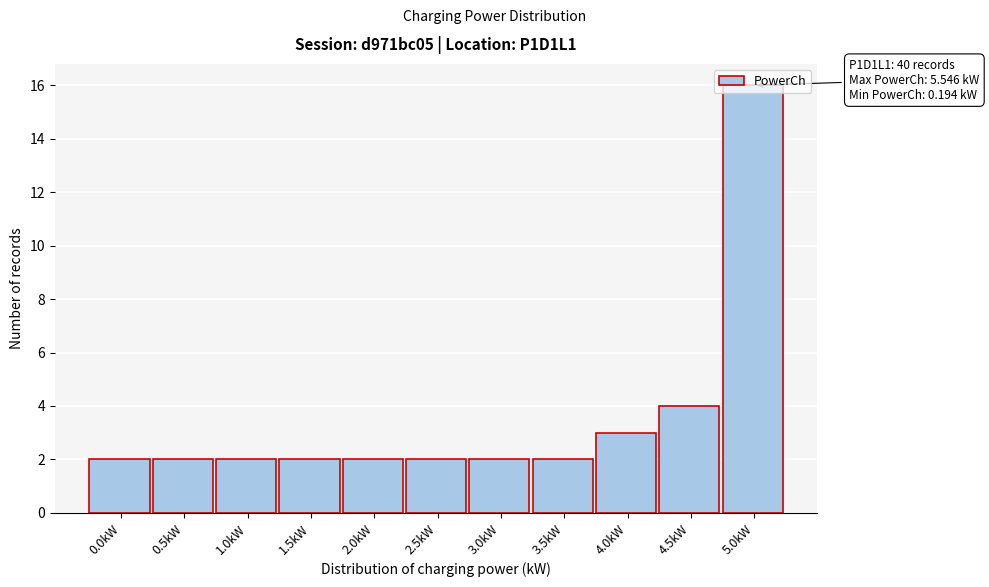

What is the maximum value shown in the chart?

16